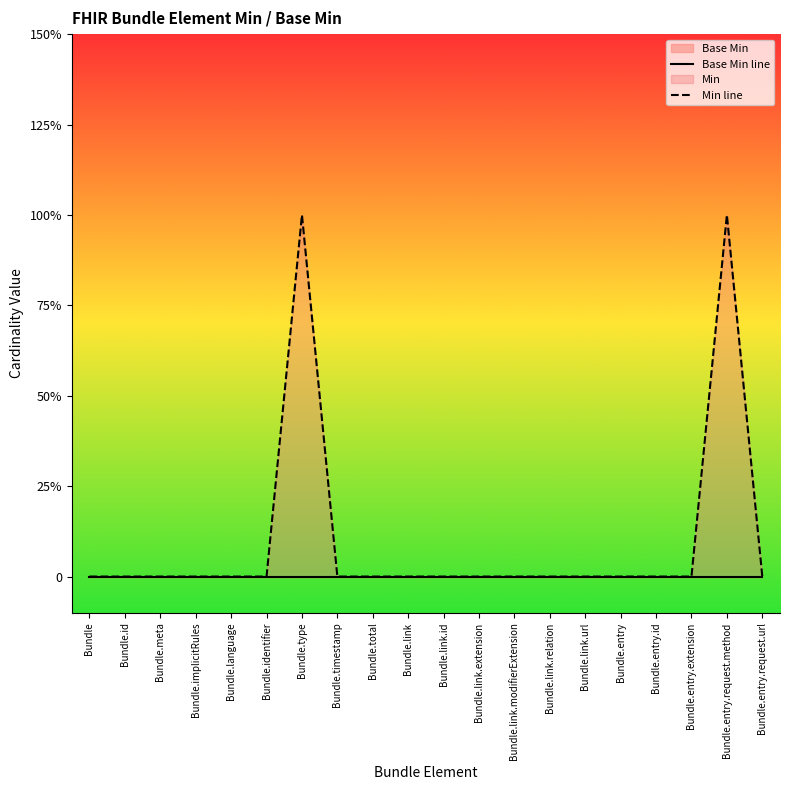

Reading left to right, transcribe all the data shown in this chart.

Base Min line: Bundle=0	Bundle.id=0	Bundle.meta=0	Bundle.implicitRules=0	Bundle.language=0	Bundle.identifier=0	Bundle.type=0	Bundle.timestamp=0	Bundle.total=0	Bundle.link=0	Bundle.link.id=0	Bundle.link.extension=0	Bundle.link.modifierExtension=0	Bundle.link.relation=0	Bundle.link.url=0	Bundle.entry=0	Bundle.entry.id=0	Bundle.entry.extension=0	Bundle.entry.request.method=0	Bundle.entry.request.url=0
Min line: Bundle=0	Bundle.id=0	Bundle.meta=0	Bundle.implicitRules=0	Bundle.language=0	Bundle.identifier=0	Bundle.type=1	Bundle.timestamp=0	Bundle.total=0	Bundle.link=0	Bundle.link.id=0	Bundle.link.extension=0	Bundle.link.modifierExtension=0	Bundle.link.relation=0	Bundle.link.url=0	Bundle.entry=0	Bundle.entry.id=0	Bundle.entry.extension=0	Bundle.entry.request.method=1	Bundle.entry.request.url=0